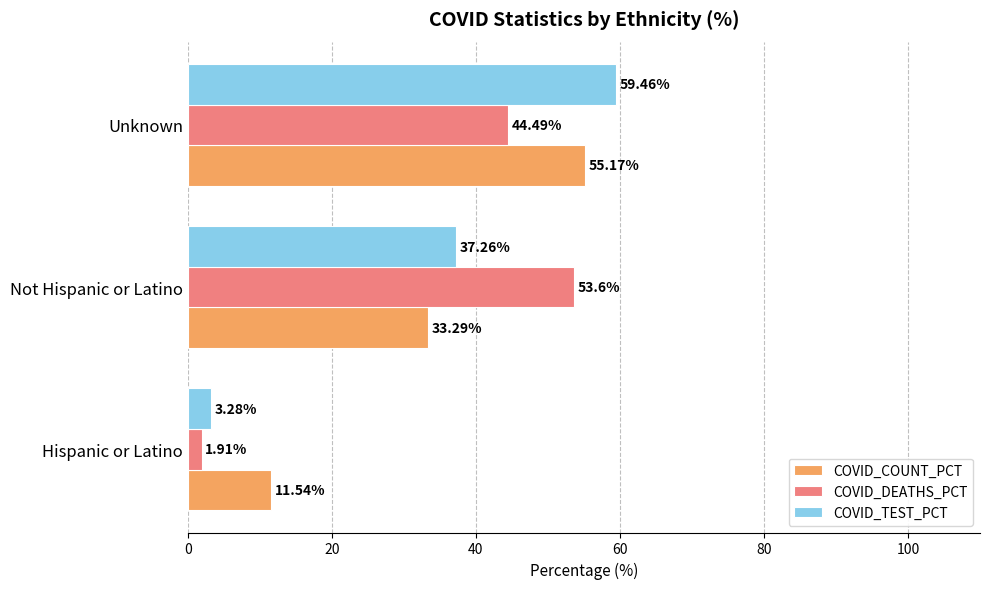

What are all the series names shown in the legend?

COVID_COUNT_PCT, COVID_DEATHS_PCT, COVID_TEST_PCT